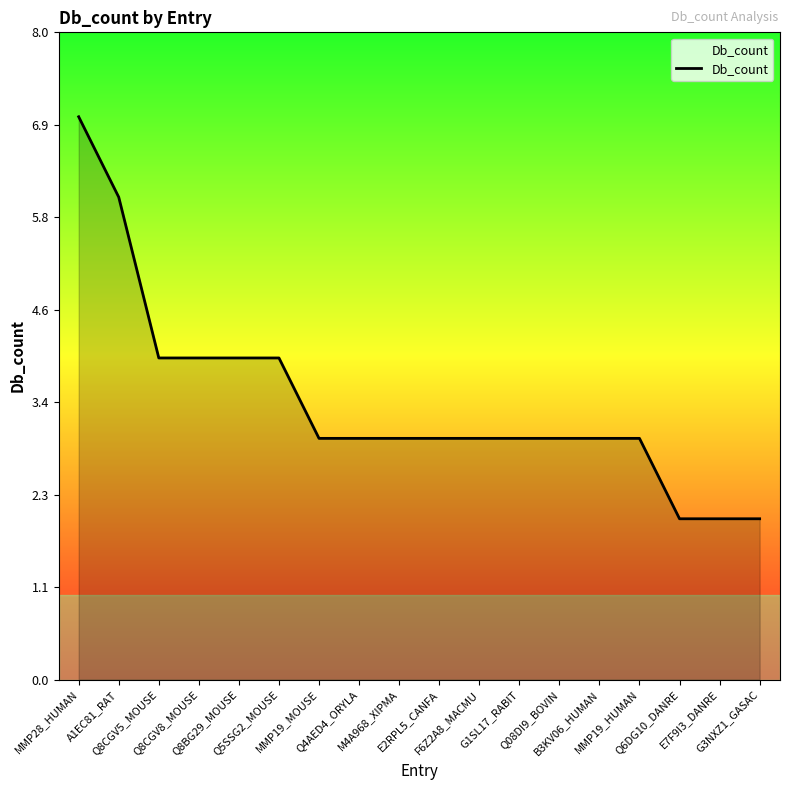

Does the chart display data point markers on the line(s)?

No